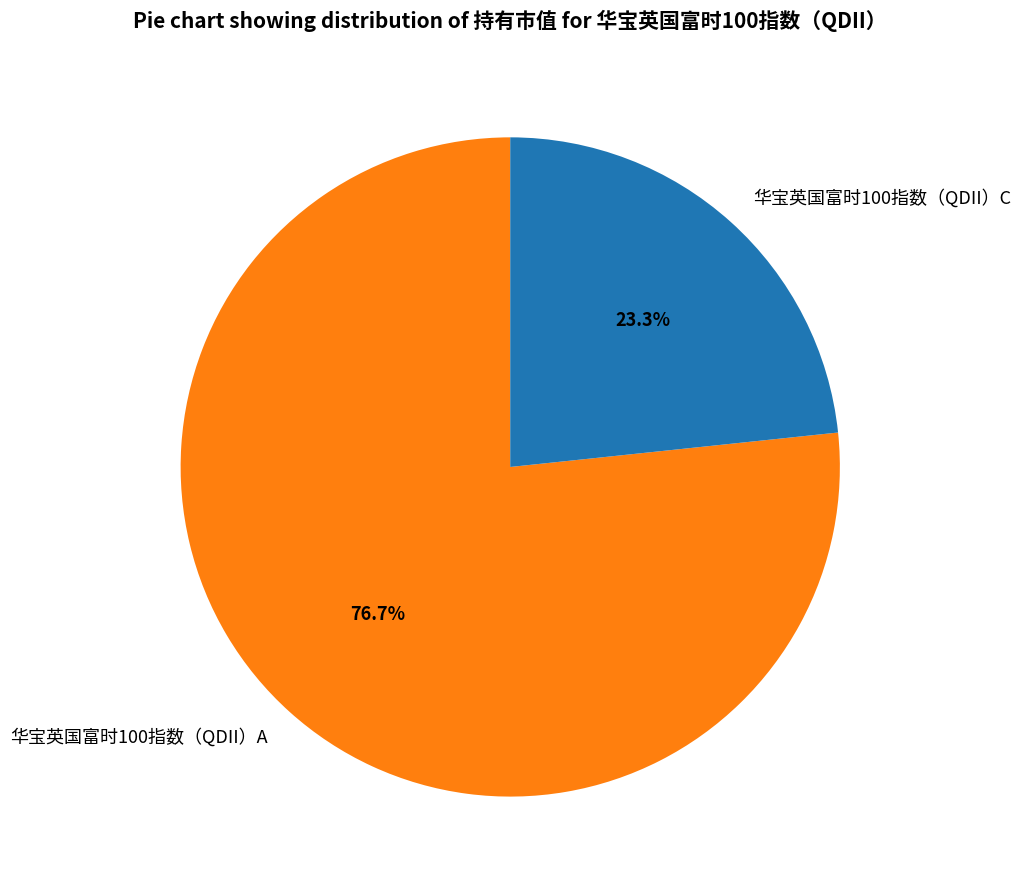

Rank the categories by value from lowest to highest.

华宝英国富时100指数（QDII）C, 华宝英国富时100指数（QDII）A